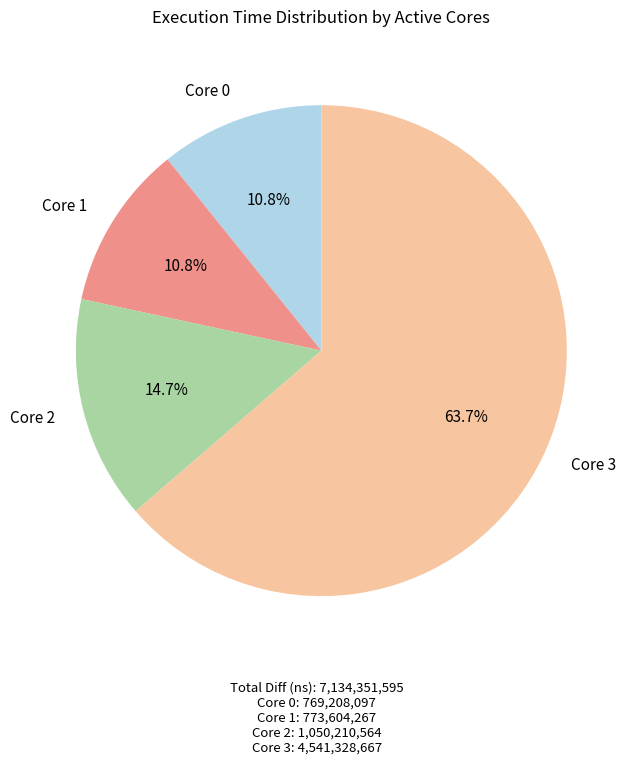

Does Core 0 represent more than half of the total?

No